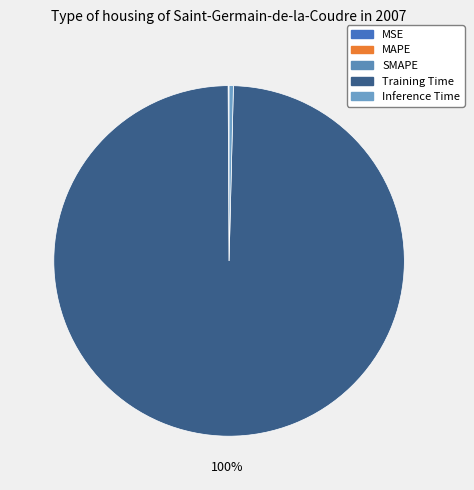

To the nearest percent, what is the combined percentage of MSE and Training Time?

100%